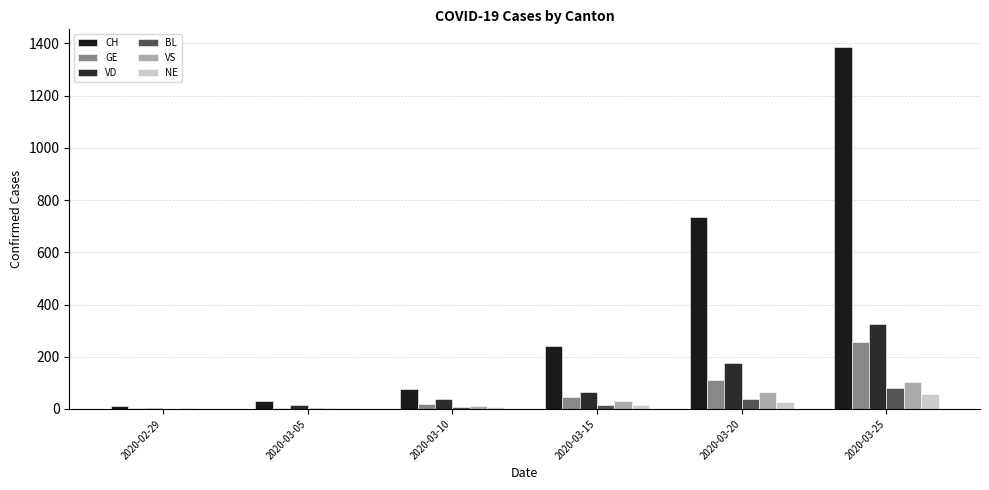

How many data points does each series have?

6